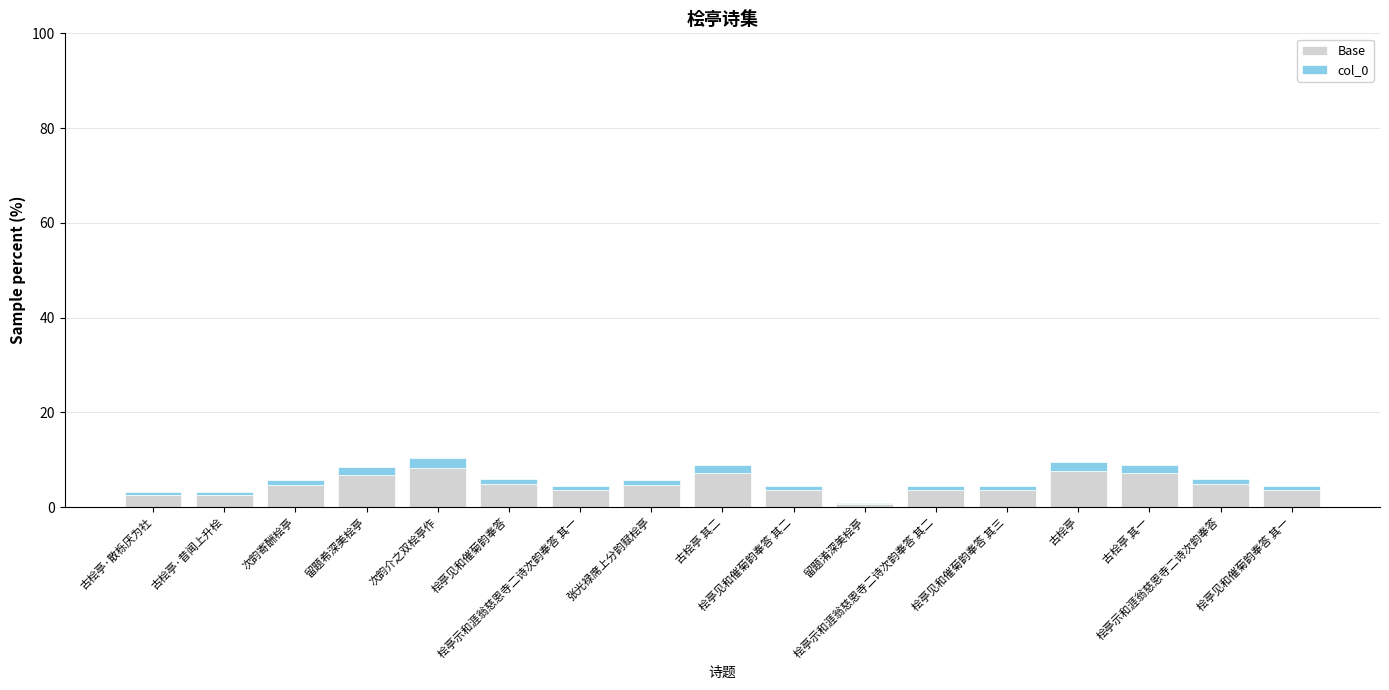

What is the sum of all Base values?

80.0